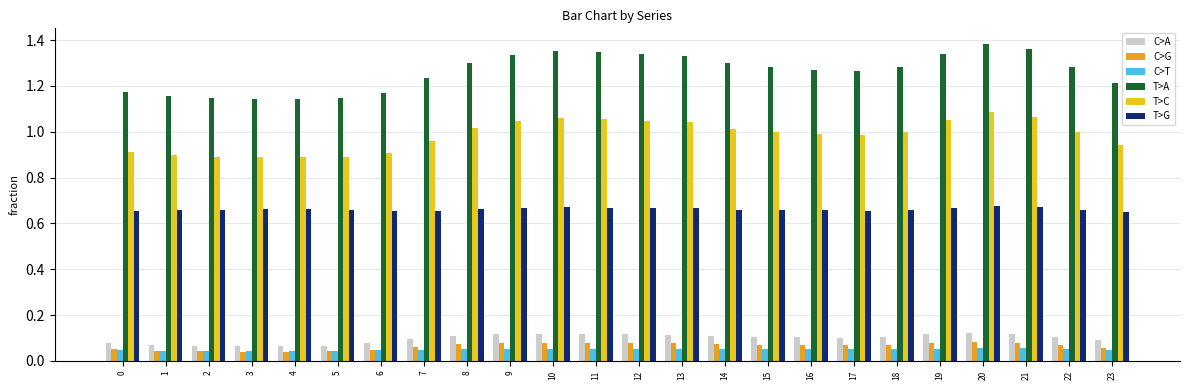

The value of T>C at 22 is 1.0. True or false?

True